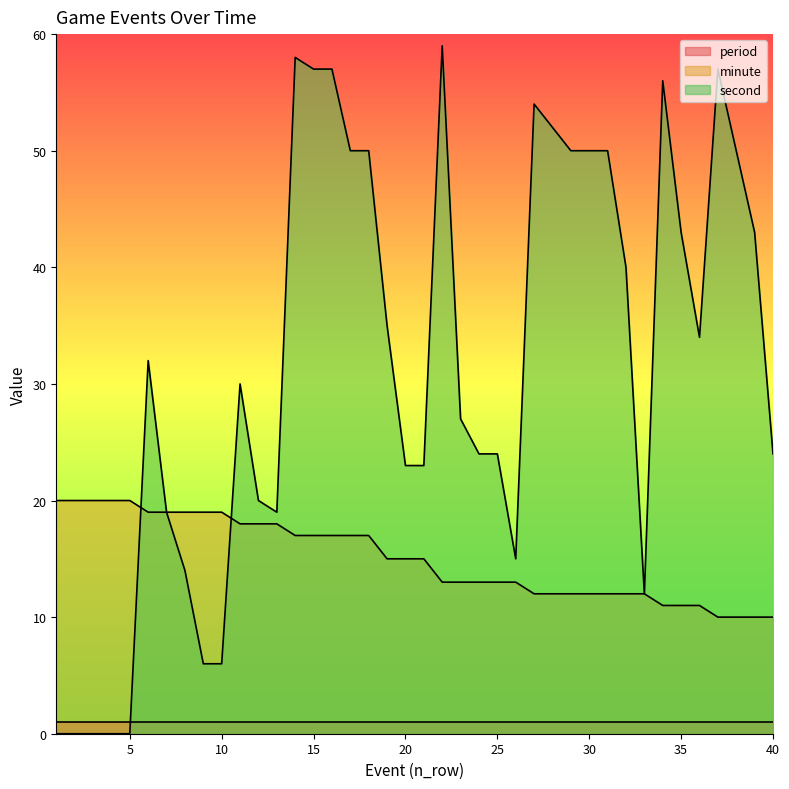

At which label is minute closest to 15?

19